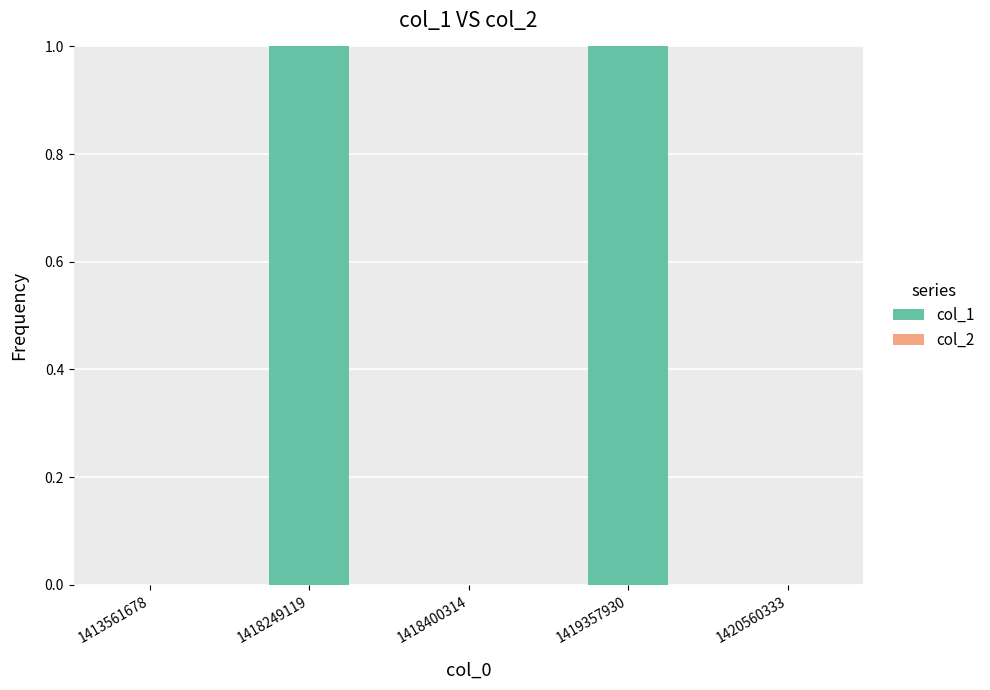

Between 1420560333 and 1419357930, which is larger?

1419357930